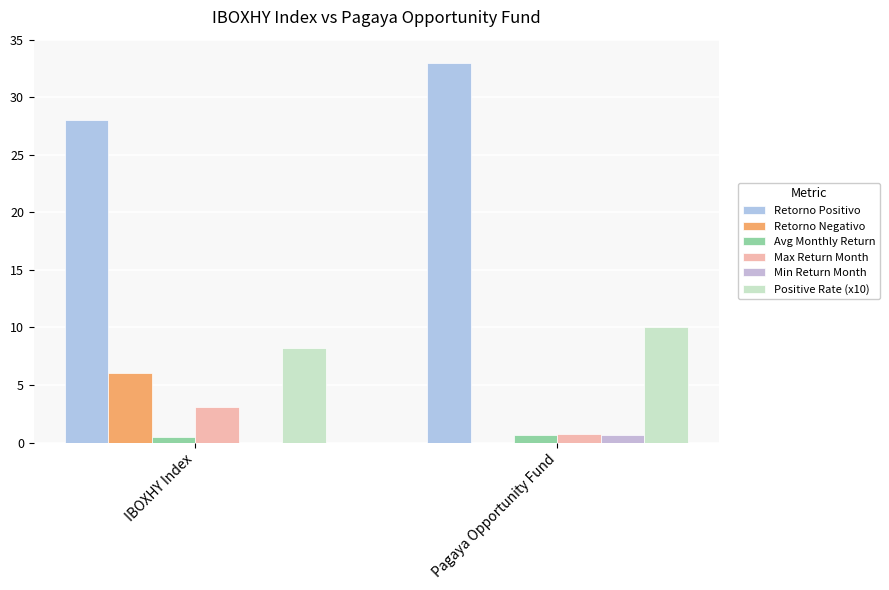

Reading left to right, what are all the values shown in this chart?

Retorno Positivo: IBOXHY Index=28.0	Pagaya Opportunity Fund=33.0
Retorno Negativo: IBOXHY Index=6.0	Pagaya Opportunity Fund=0.0
Avg Monthly Return: IBOXHY Index=0.5	Pagaya Opportunity Fund=0.7
Max Return Month: IBOXHY Index=3.1	Pagaya Opportunity Fund=0.8
Min Return Month: IBOXHY Index=-7.0	Pagaya Opportunity Fund=0.6
Positive Rate (x10): IBOXHY Index=8.2	Pagaya Opportunity Fund=10.0